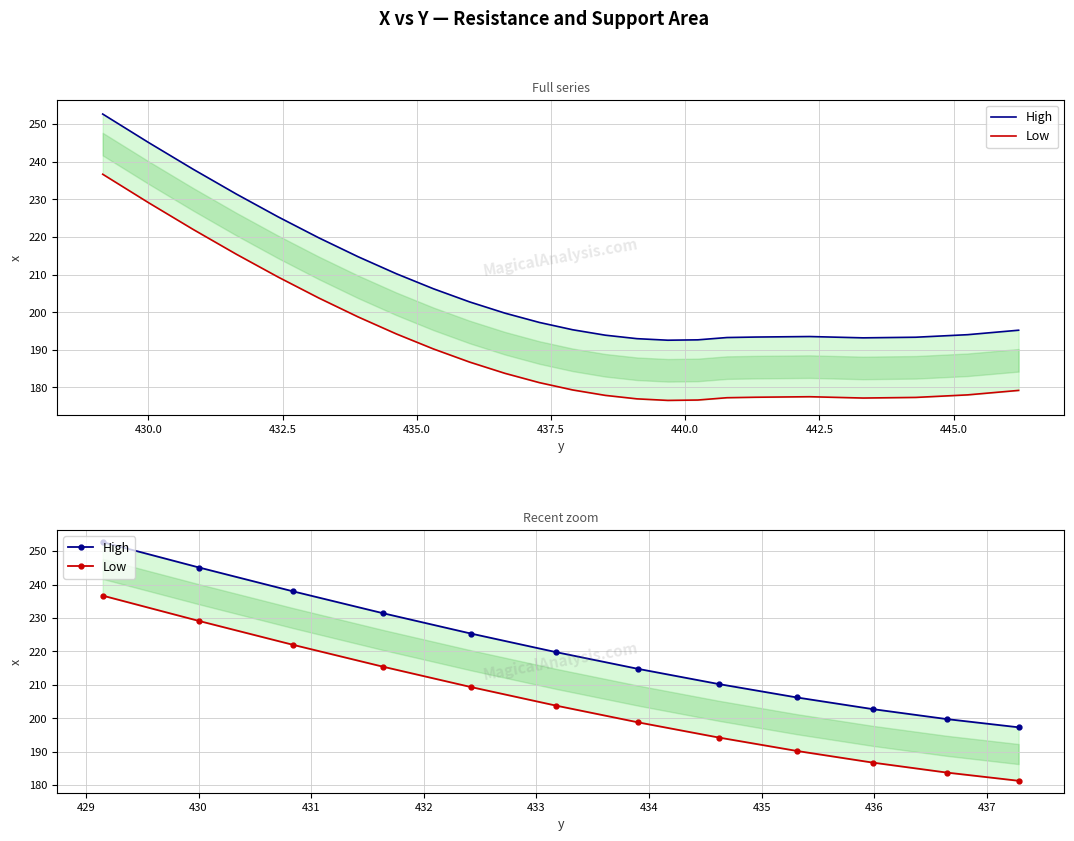

What are all the series names shown in the legend?

High, Low